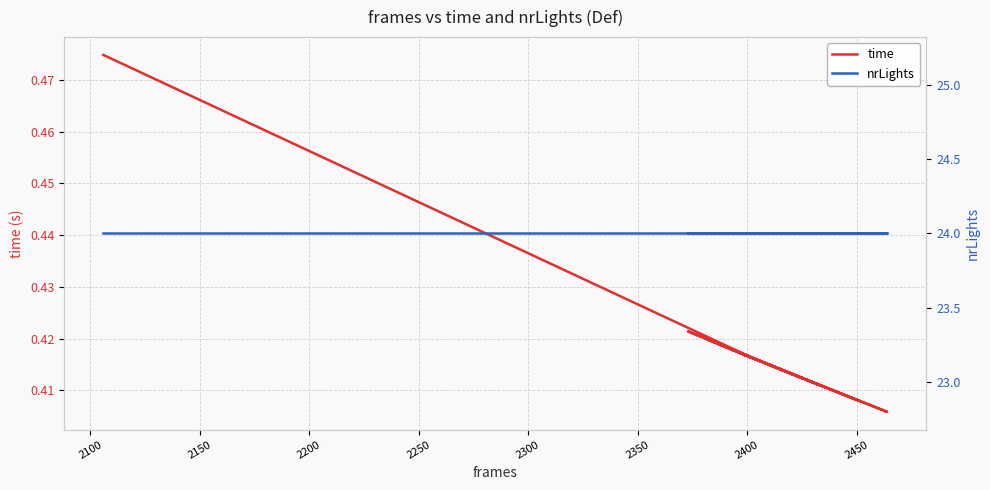

Which series has the widest spread of values?

time